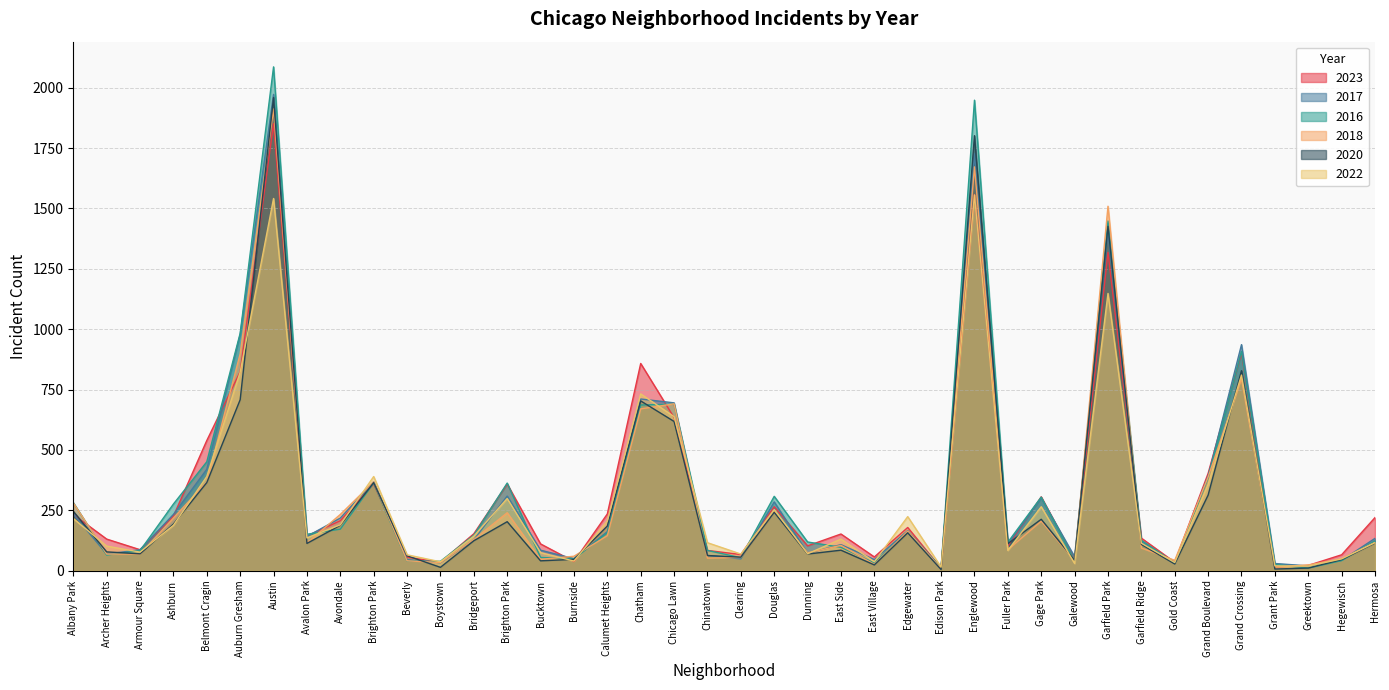

What is the sum of all 2017 values?

13043